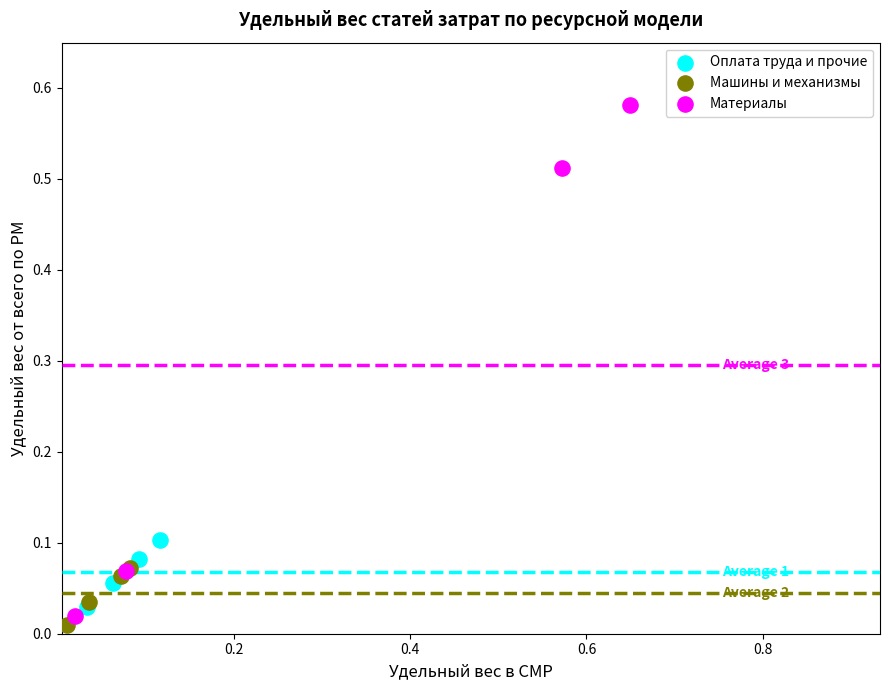

Which series contains the highest Y value?

Материалы